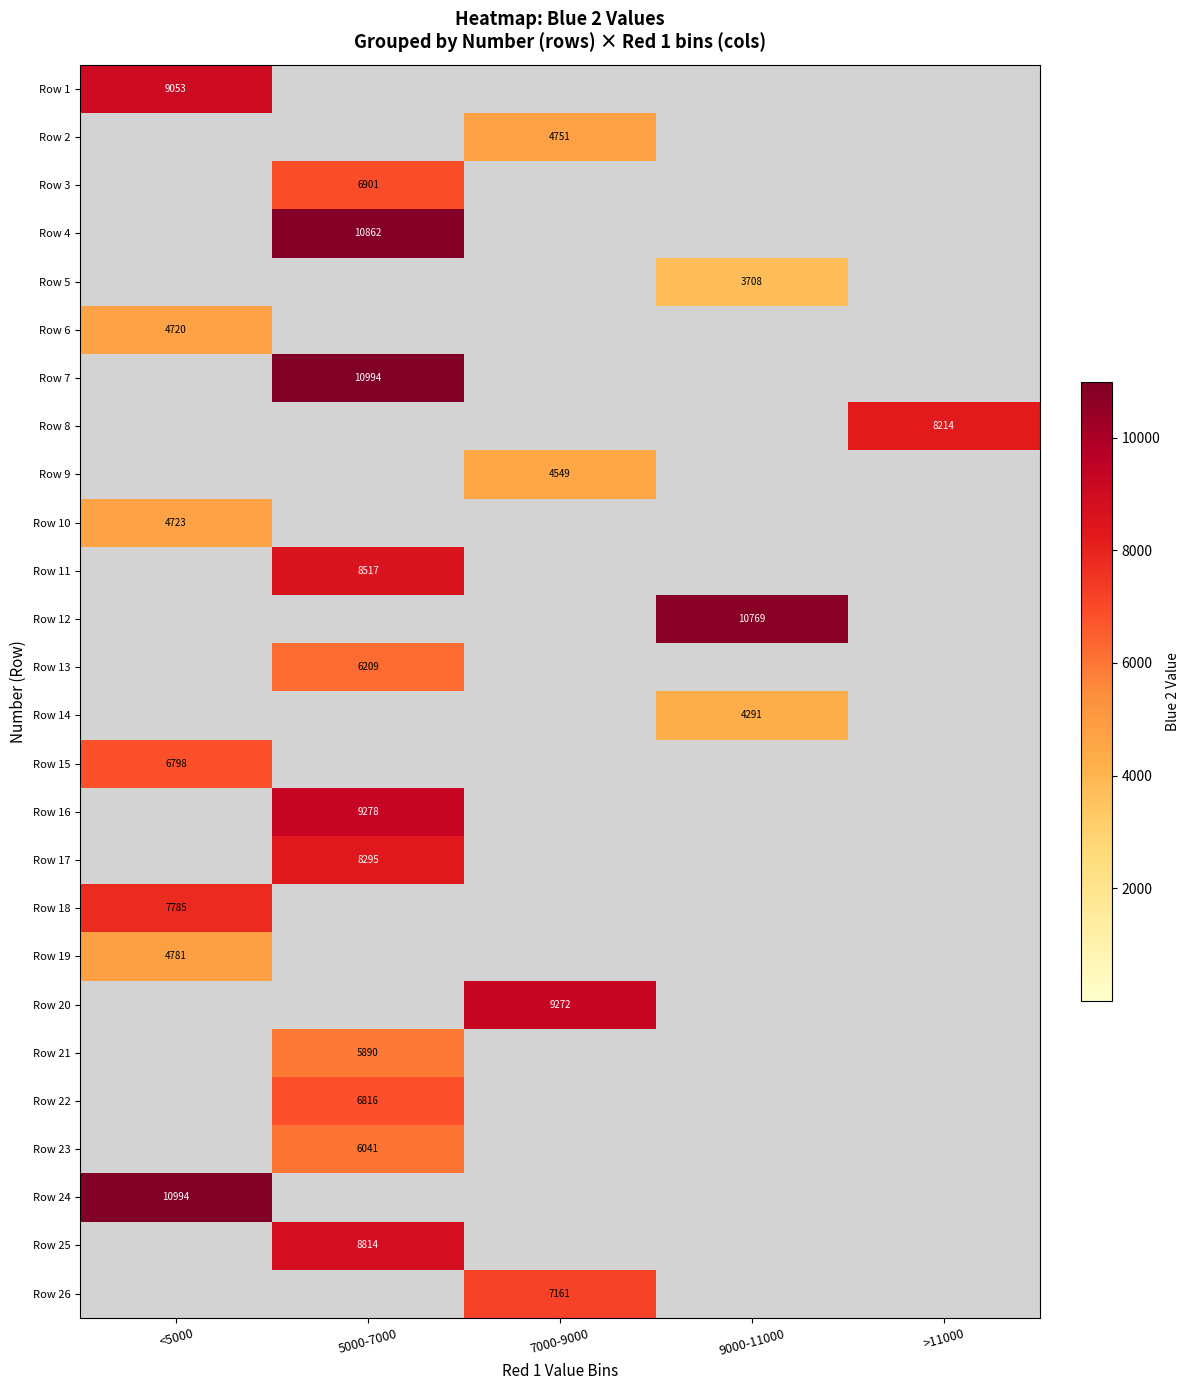

True or false: Row 3 has a value of 12162 at 5000-7000.

False